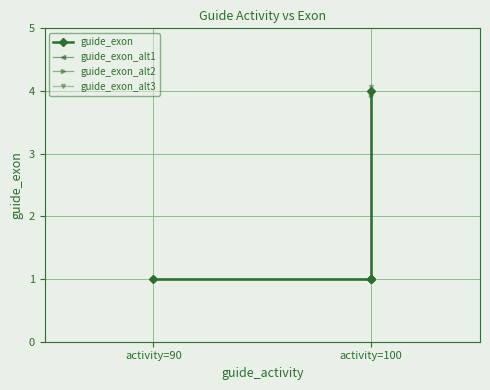

Is it true that guide_exon_alt2 equals 1.7 at activity=100?

False